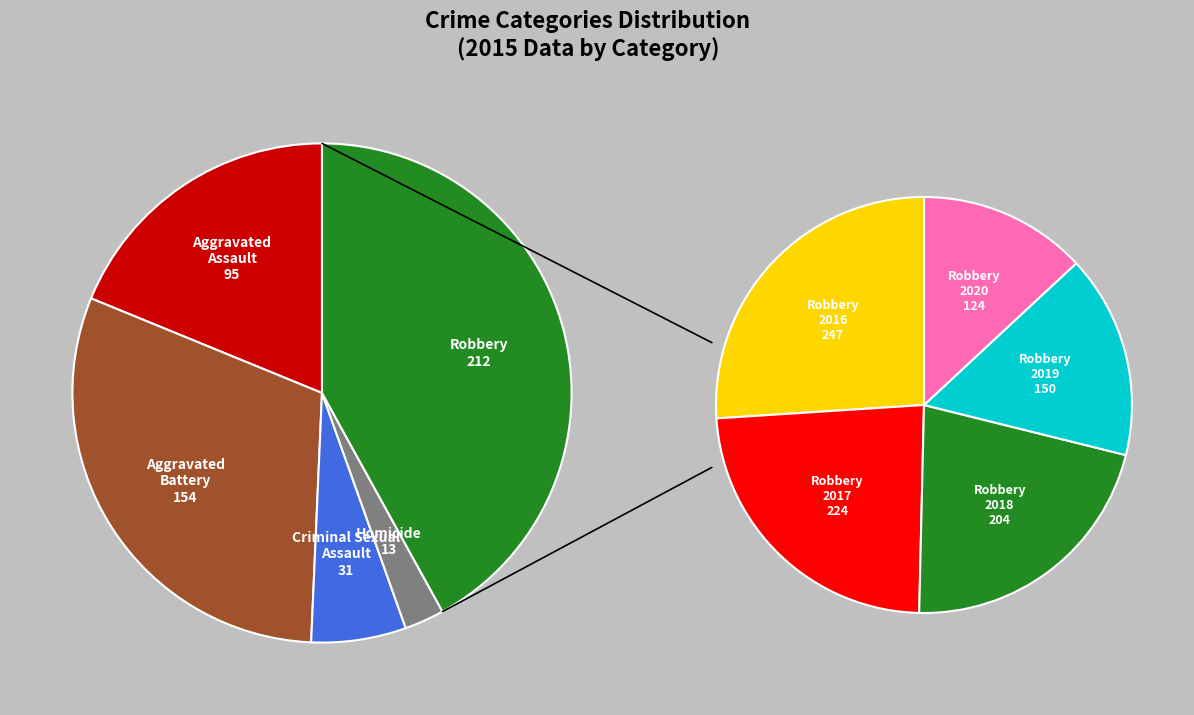

Does Aggravated Battery represent more than half of the total?

No